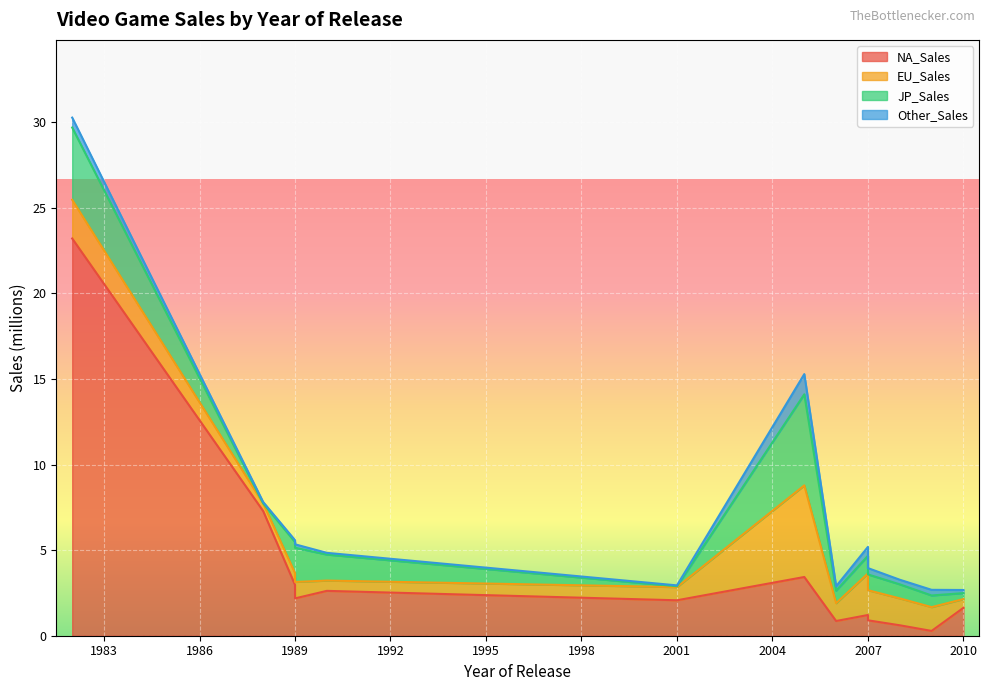

In JP_Sales, how many points are lower than both neighbors (excluding endpoints)?

2